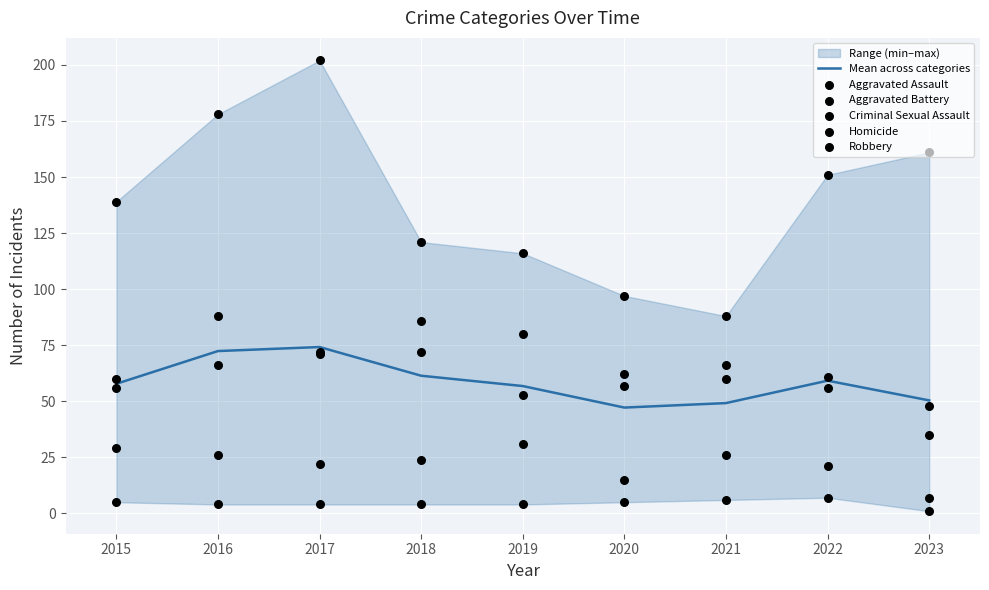

Which series reaches the minimum Y coordinate?

Homicide